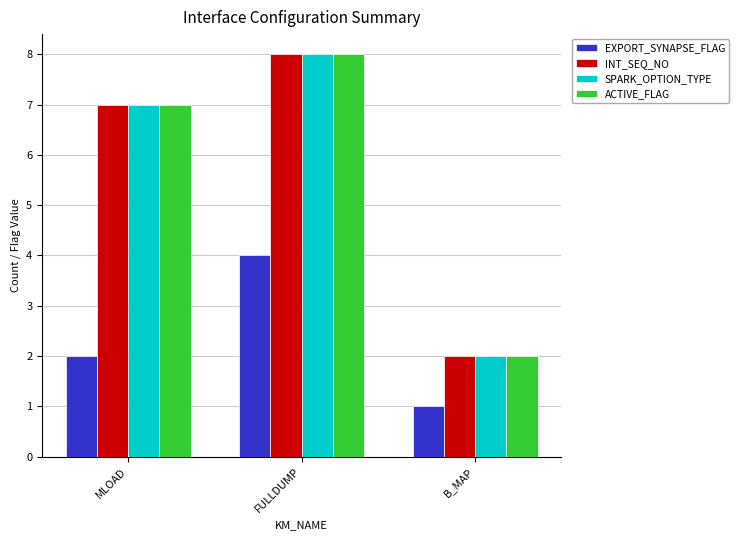

What is the minimum value shown in the chart?

1